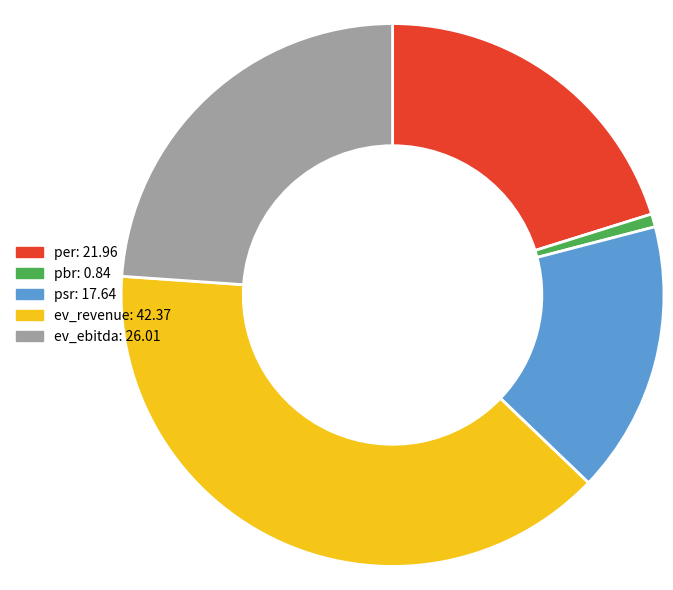

Does per represent more than half of the total?

No